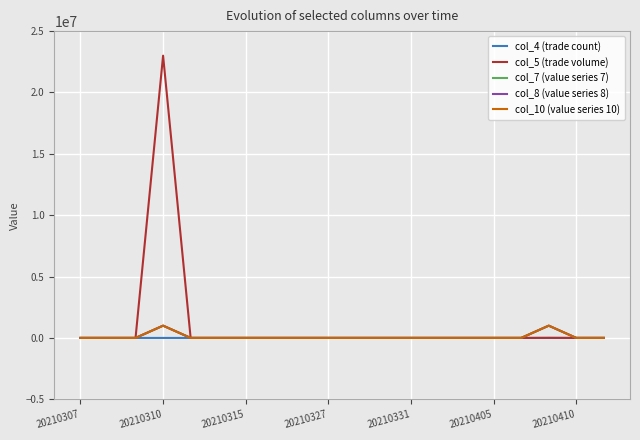

Is this an area chart (filled region under the line)?

No